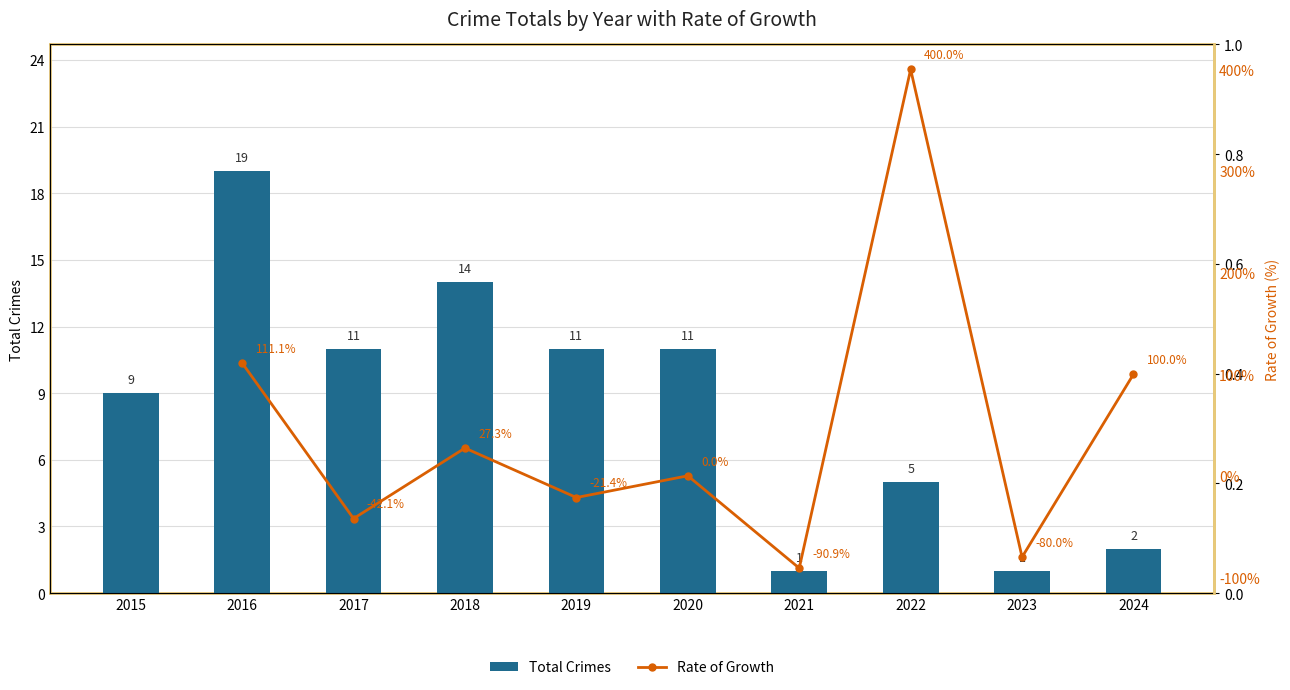

What is the maximum value shown in the chart?

19